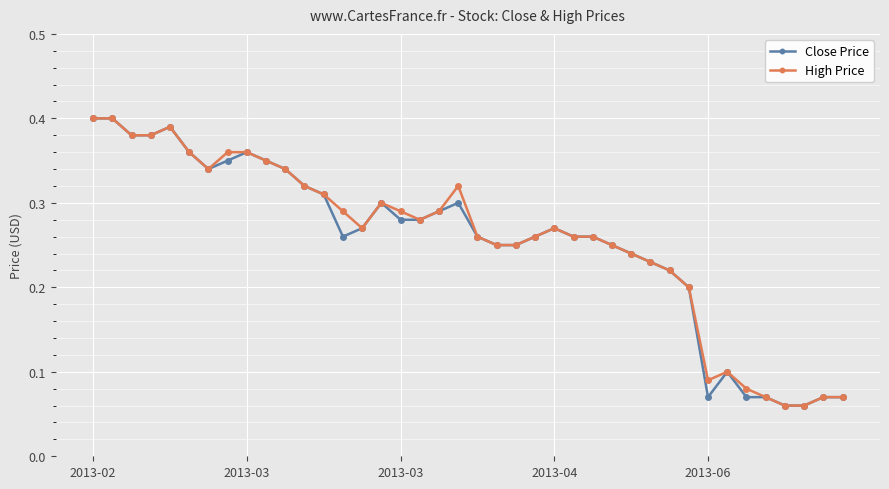

At how many categories does at least one series exceed 0?

40